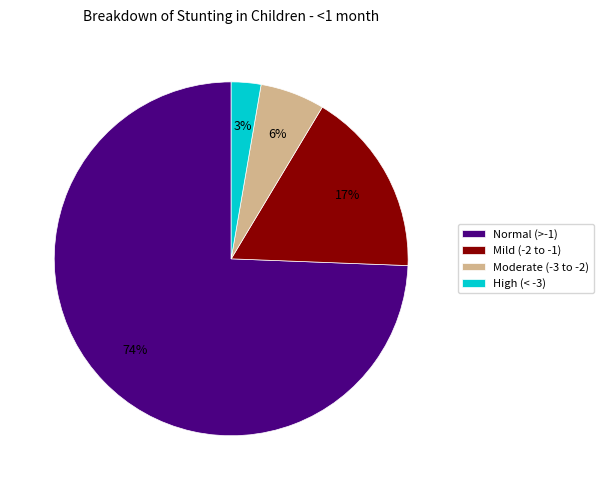

How many slices are in this pie chart?

4